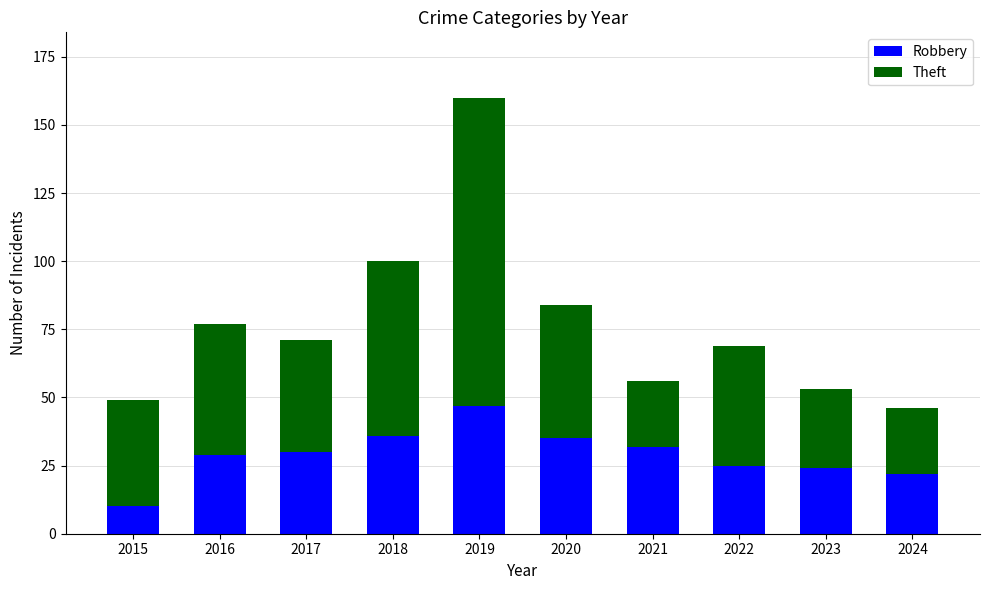

What is the total value across all series at 2019?

160